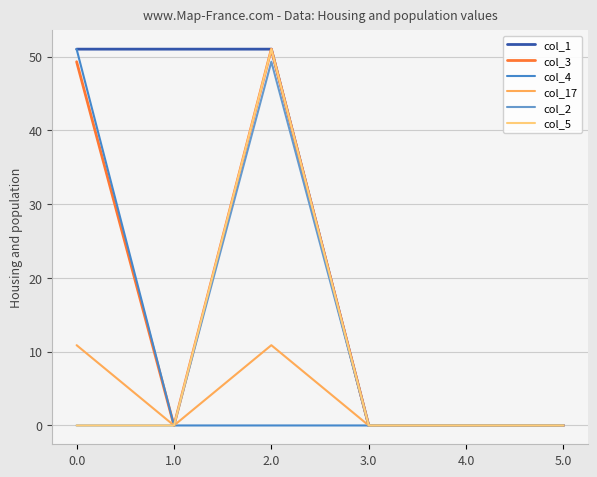

What is the difference between the highest and lowest values at 1.0?

51.0